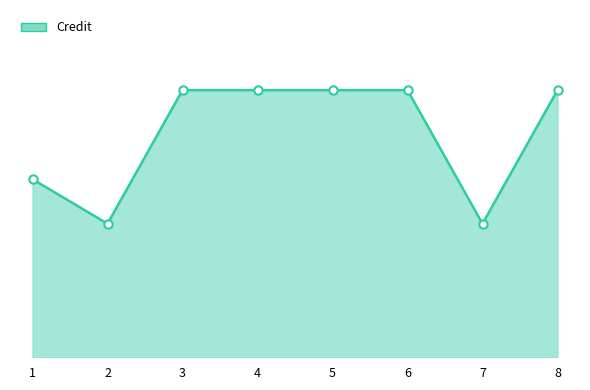

Between 8 and 2, which is larger?

8